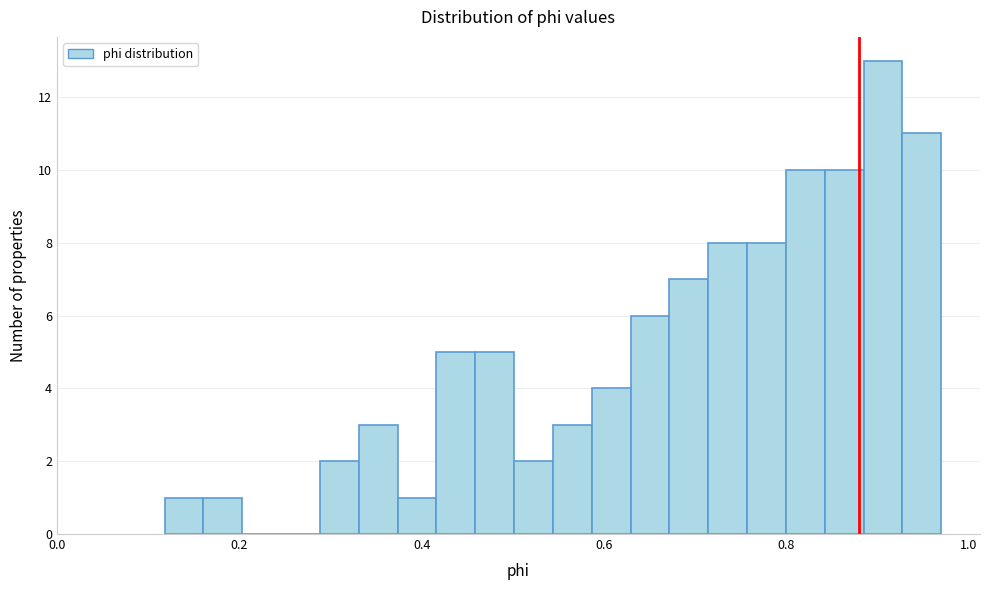

Around what value on the x-axis is the tallest bar? Give the approximate position of its centre, as read against the axis.

0.90